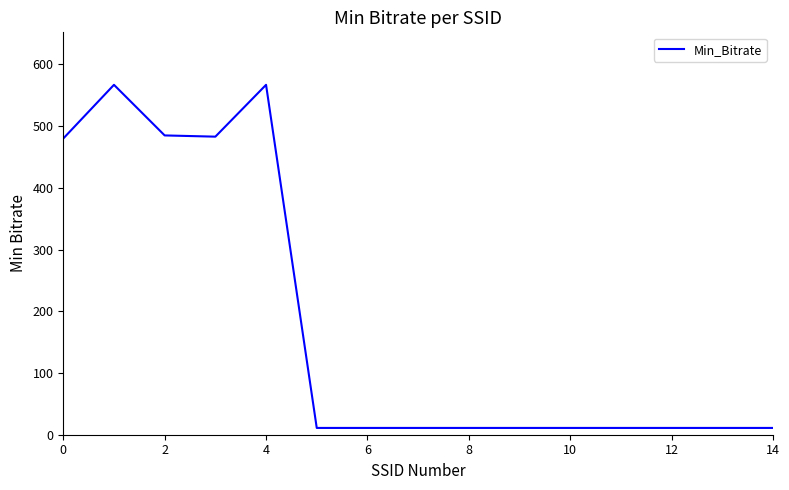

What is the maximum value shown in the chart?

567